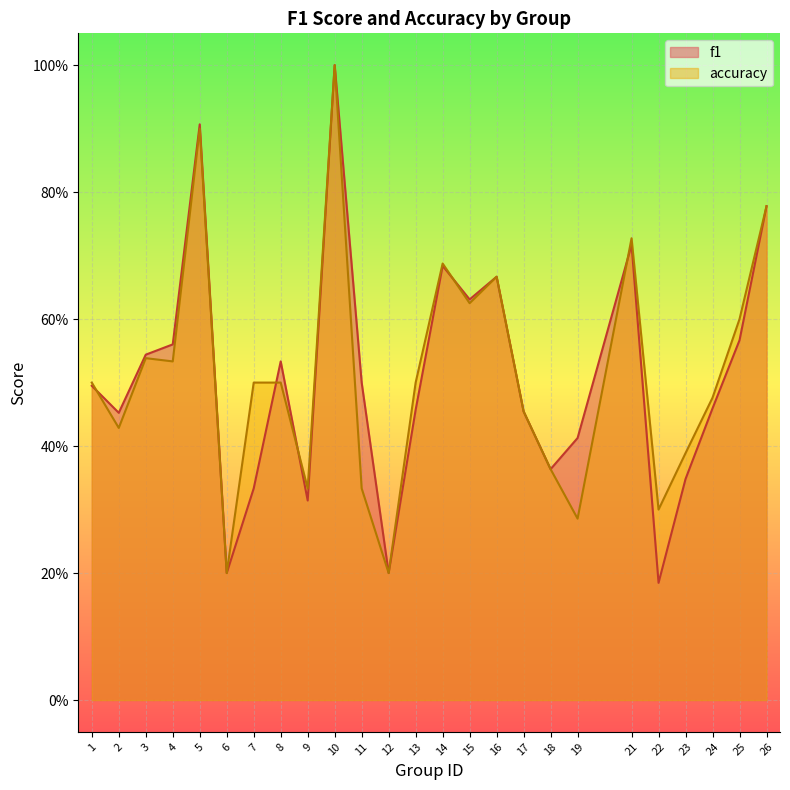

Rank the series by their average value, from highest to lowest.

accuracy, f1